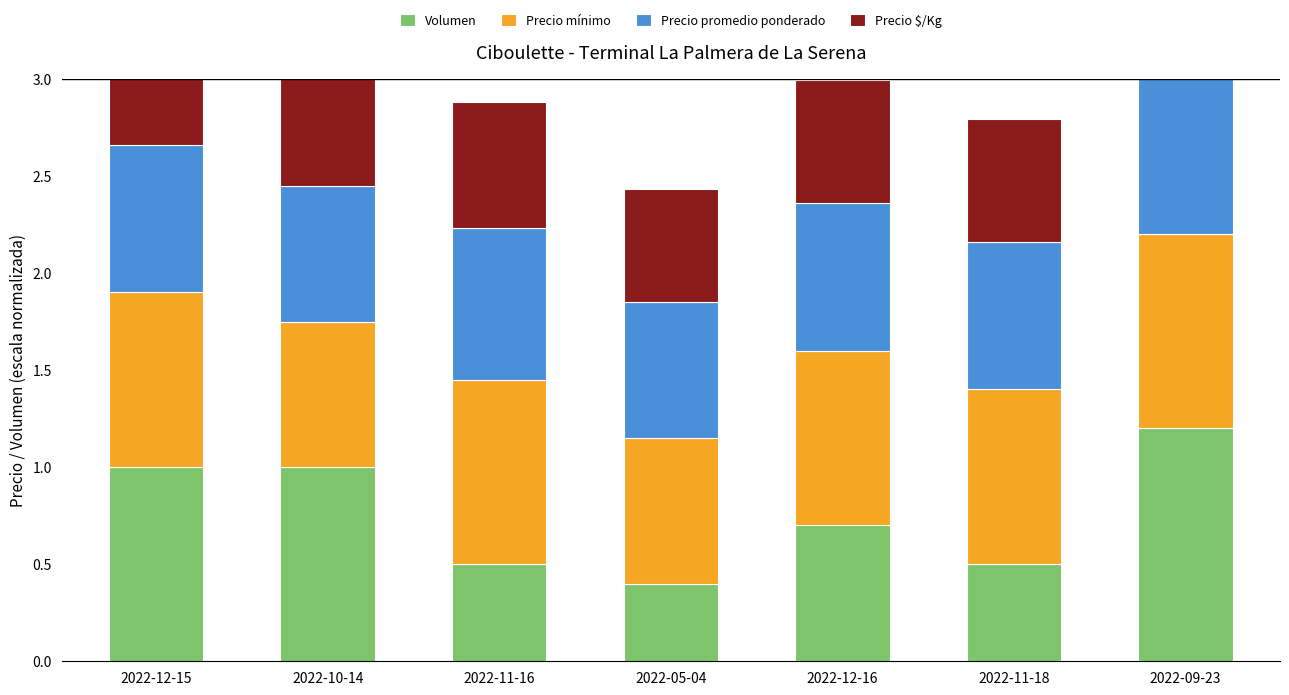

Rank the series by their maximum value, from lowest to highest.

Precio $/Kg, Precio promedio ponderado, Precio mínimo, Volumen